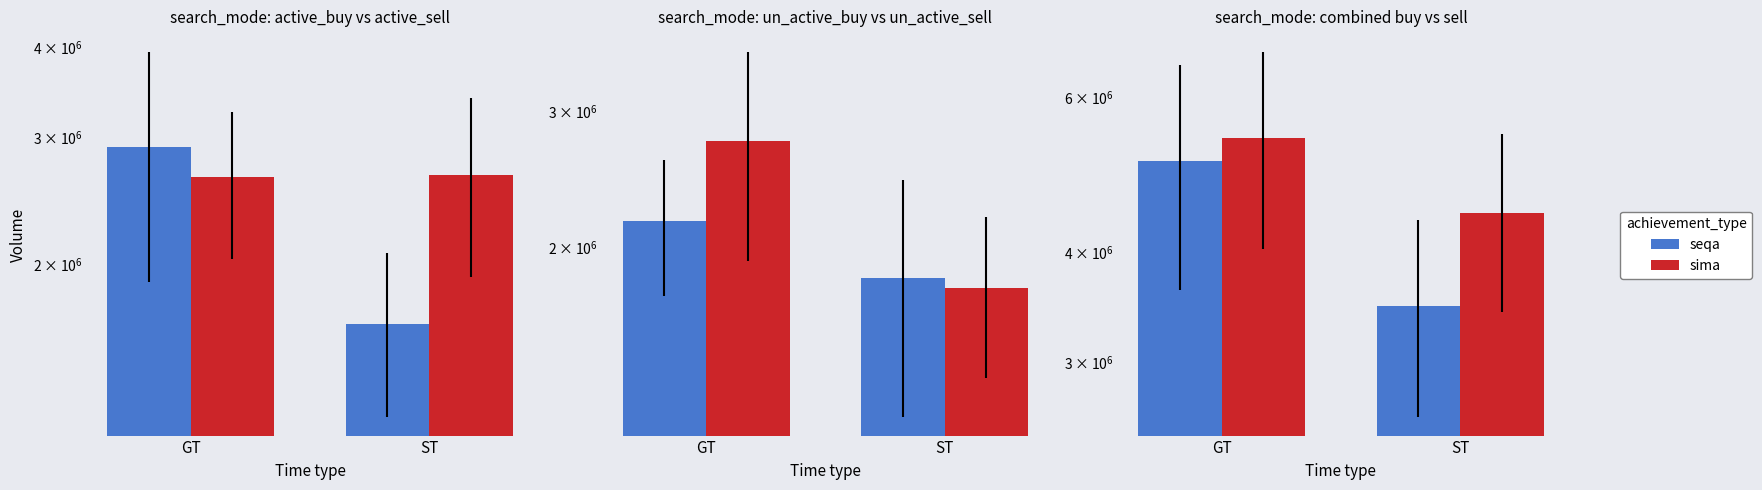

Does the chart contain stacked bars?

No